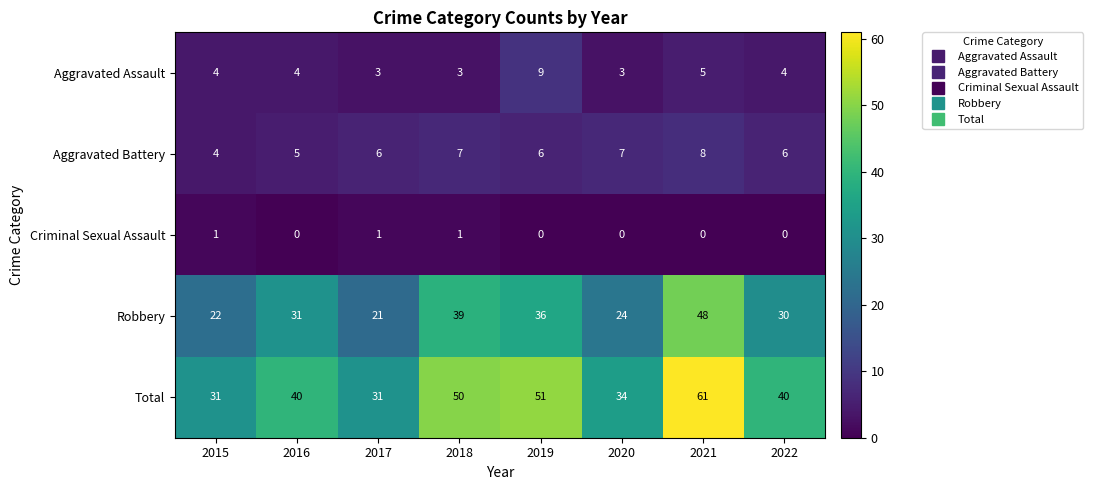

What is the sum of all Aggravated Battery values?

49